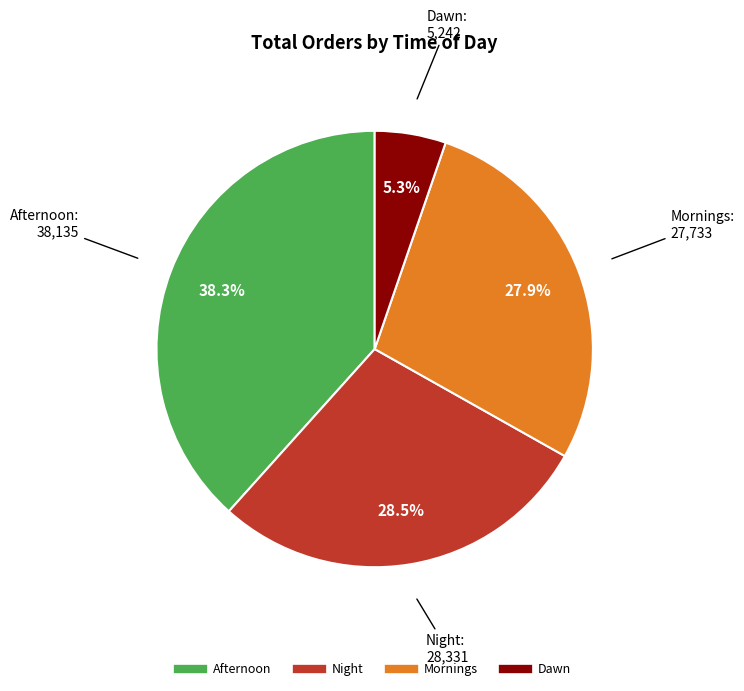

Do Afternoon and Dawn together represent more than half of the pie?

No